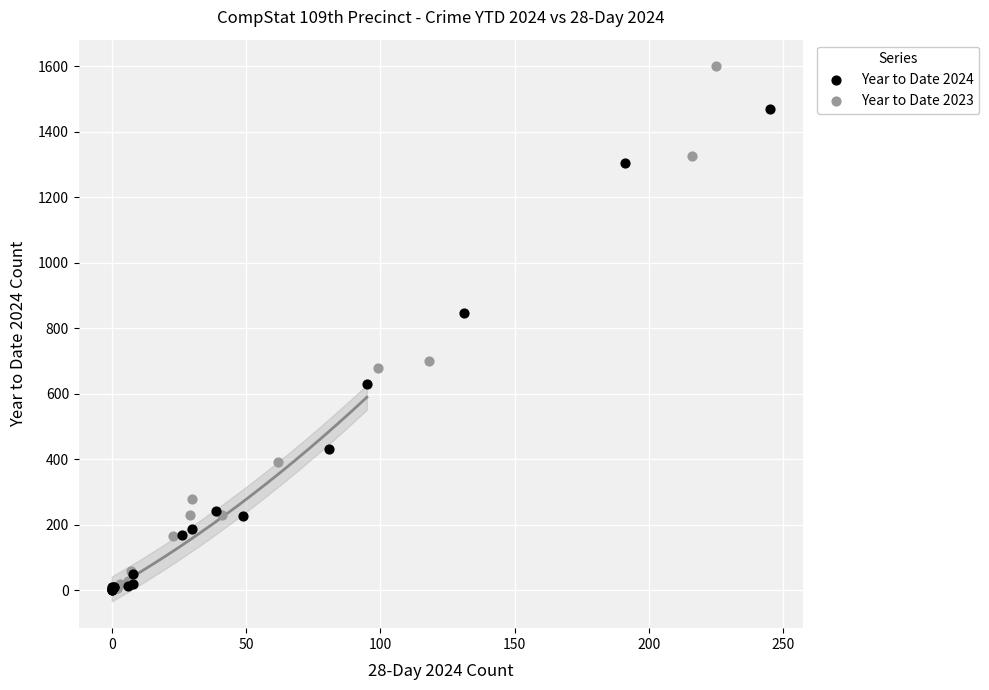

Which series has the largest Y range (max minus min)?

Year to Date 2023